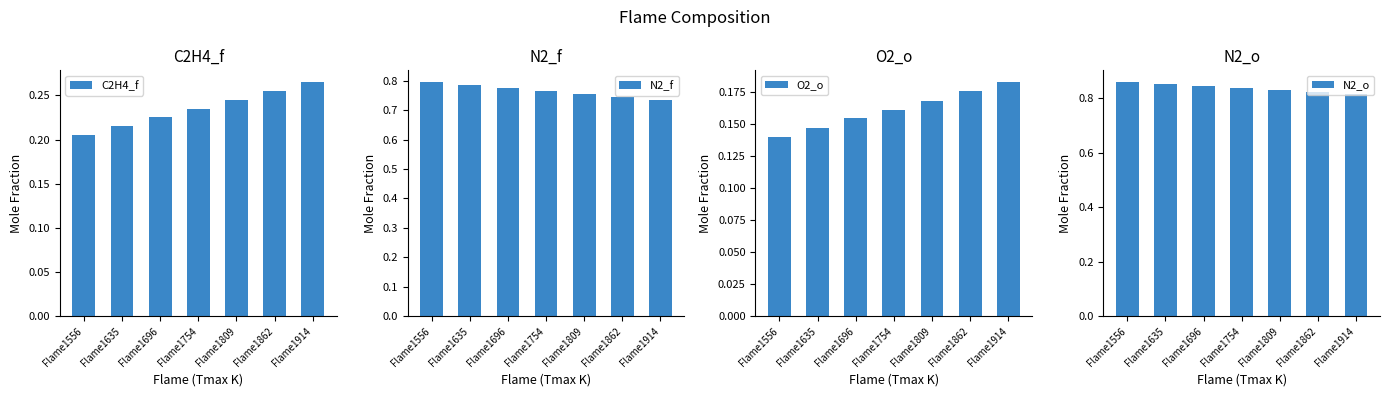

How many bars are there in total?

28